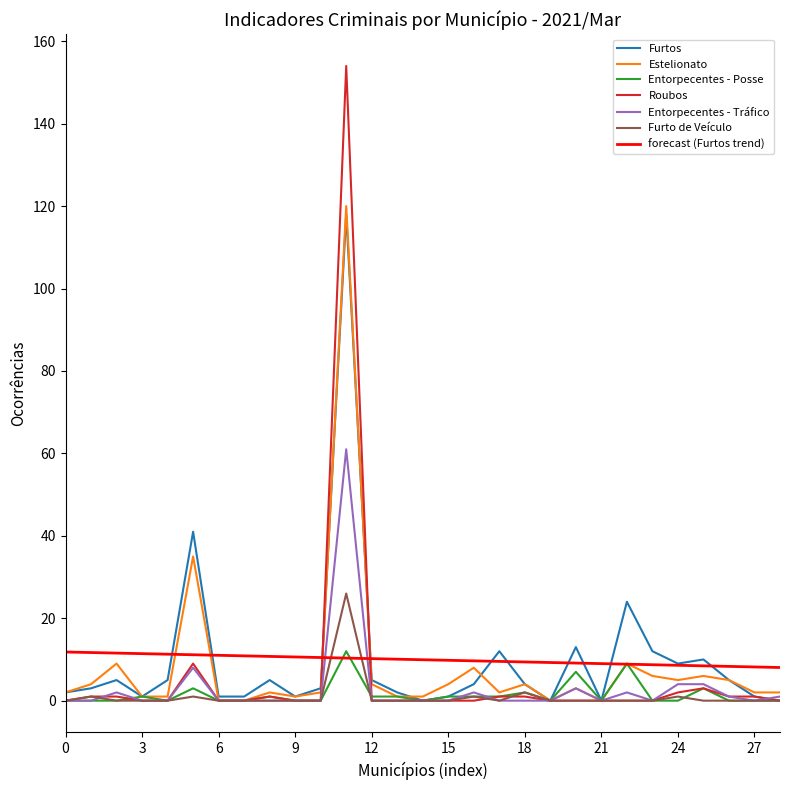

Does the chart display data point markers on the line(s)?

No